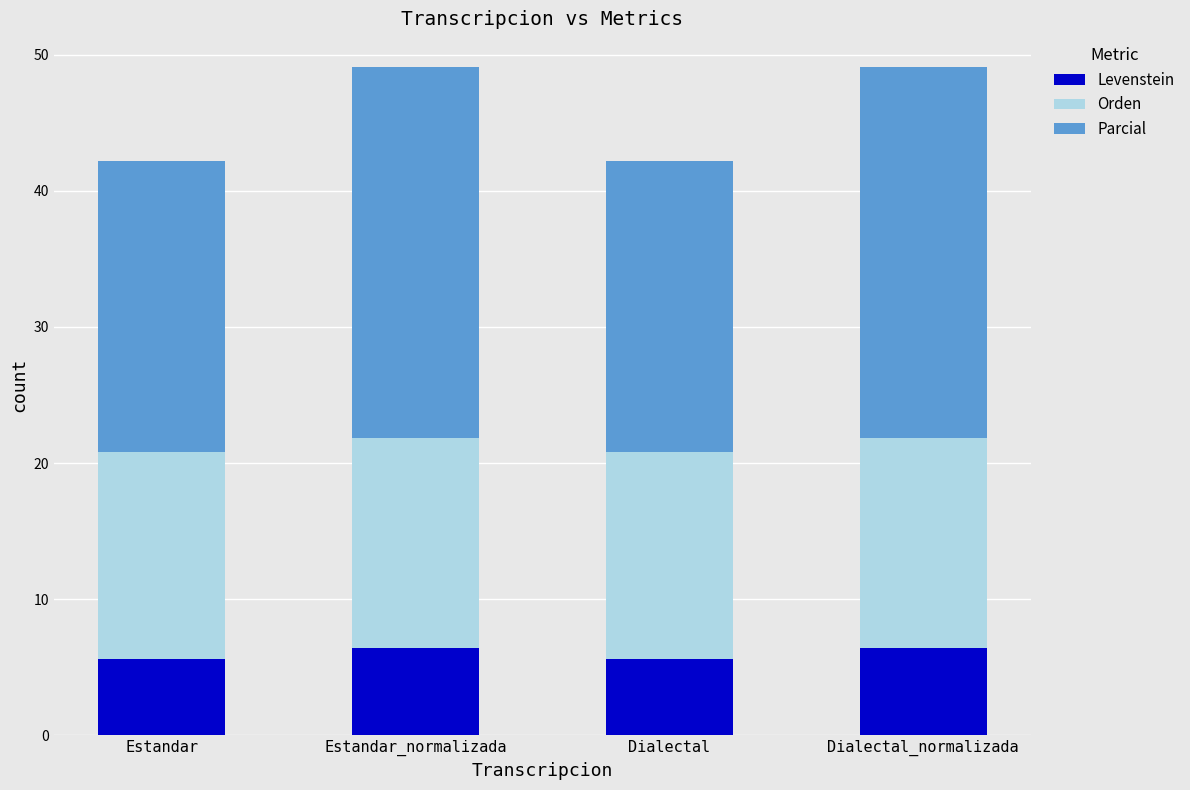

What is the sum of the Levenstein values at Dialectal and Estandar_normalizada?

12.1